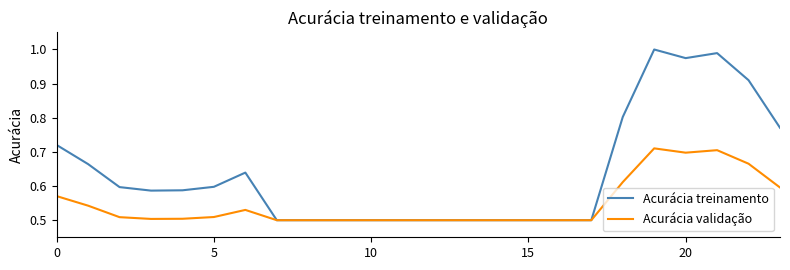

Which series has the widest spread of values?

Acurácia treinamento